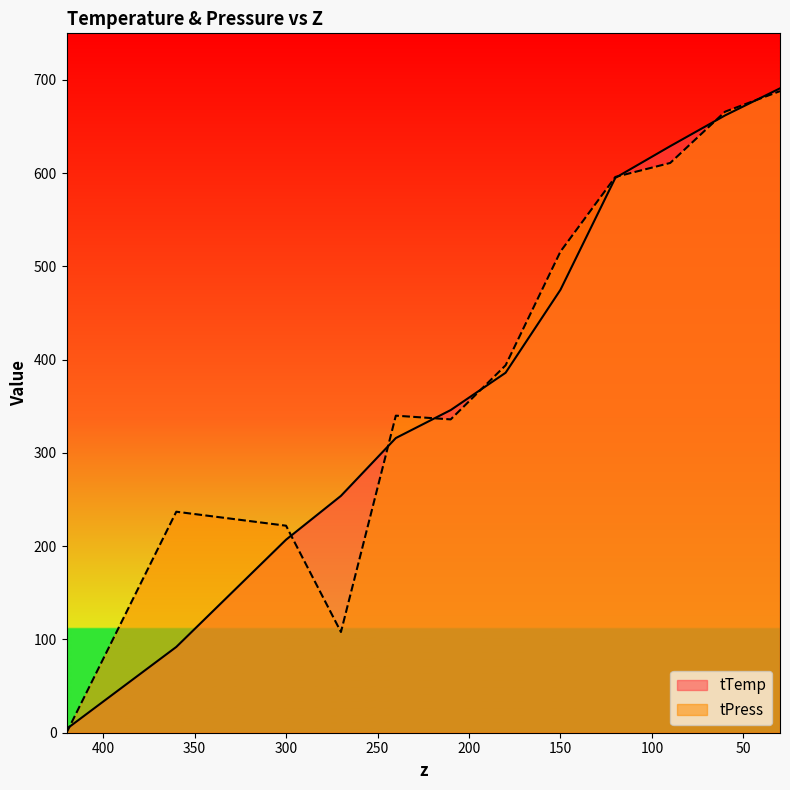

True or false: tTemp has a value of 629 at 90.

True